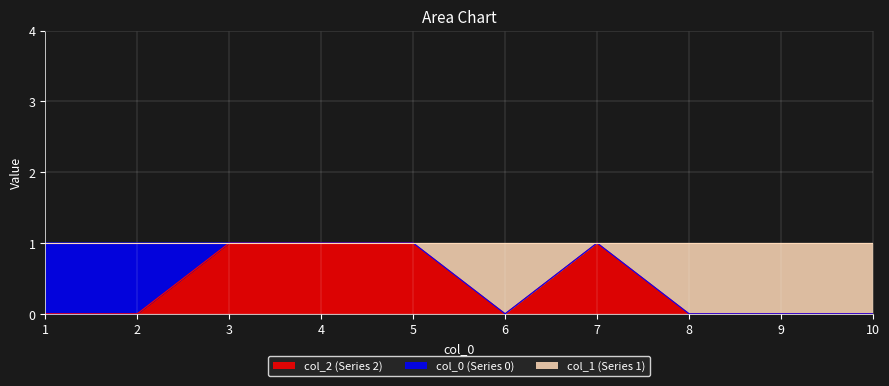

The col_2 (Series 2) series shows 1 at 5. True or false?

True